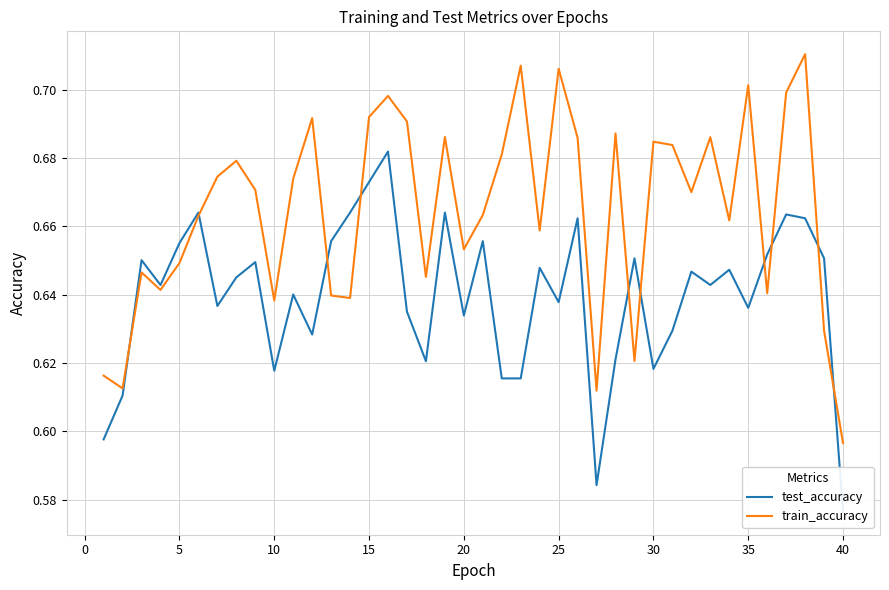

The value of train_accuracy at 10 is 1.1. True or false?

False